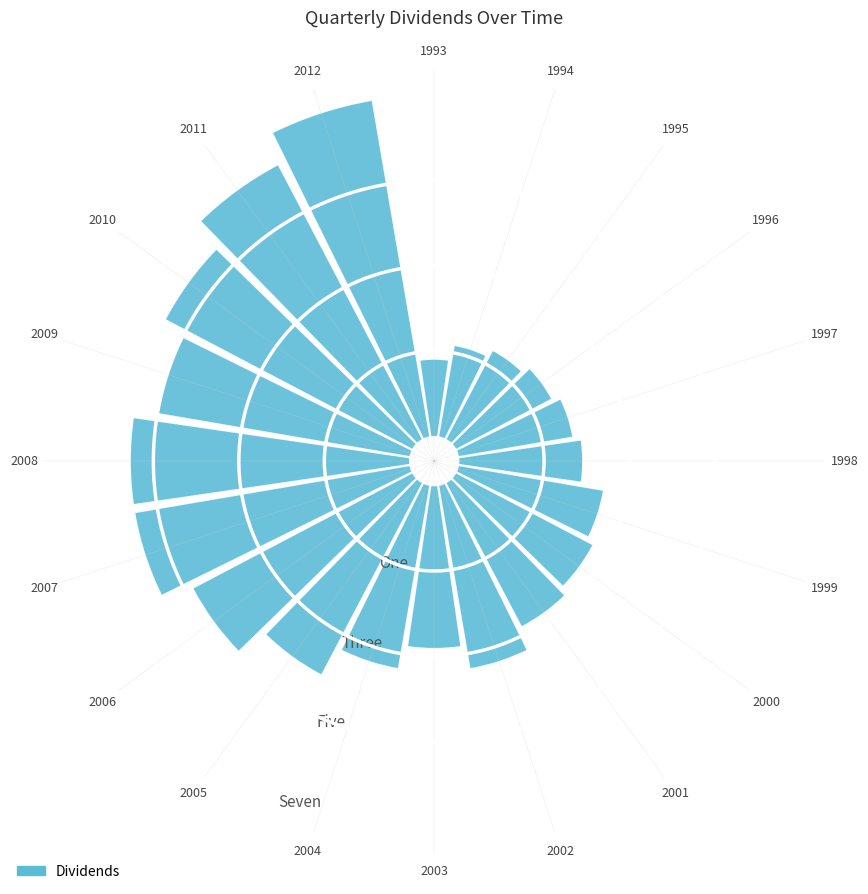

Rank the categories by value from highest to lowest.

2012, 2011, 2007, 2008, 2010, 2009, 2006, 2005, 2002, 2004, 2001, 2003, 2000, 1999, 1998, 1997, 1996, 1995, 1994, 1993